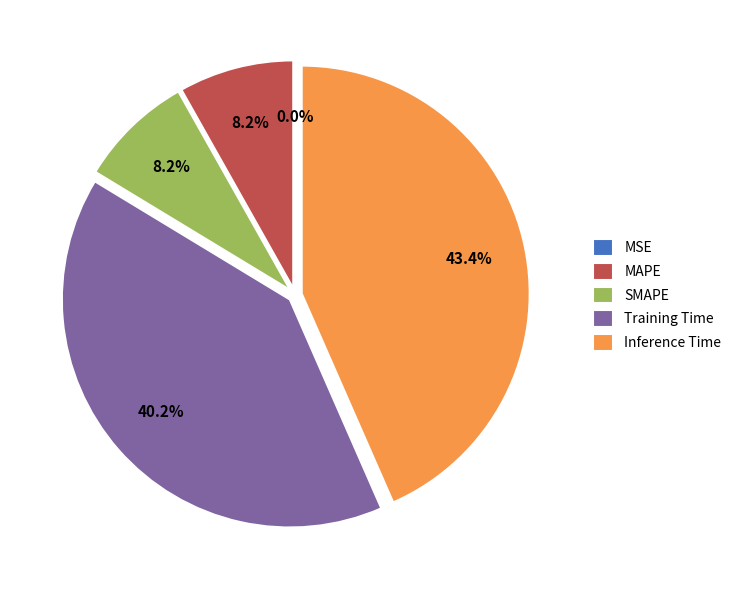

To the nearest percent, what is the difference between the SMAPE and Inference Time slice percentages?

35%